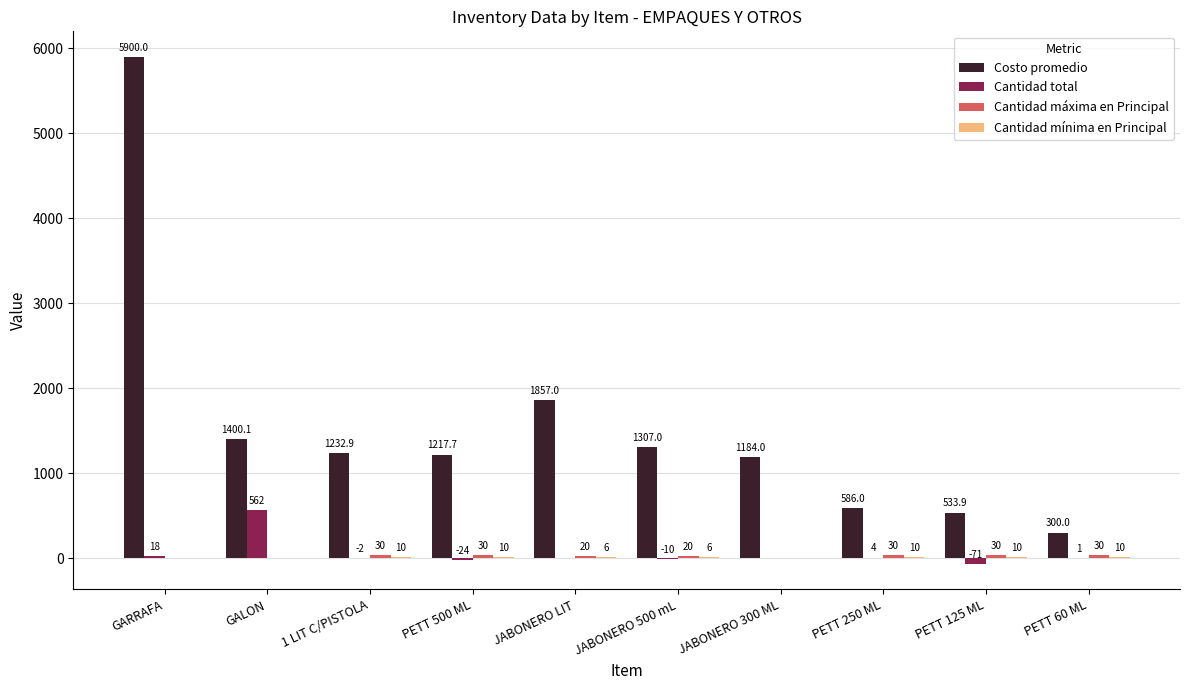

What is the sum of the Costo promedio values at GARRAFA and PETT 250 ML?

6486.0